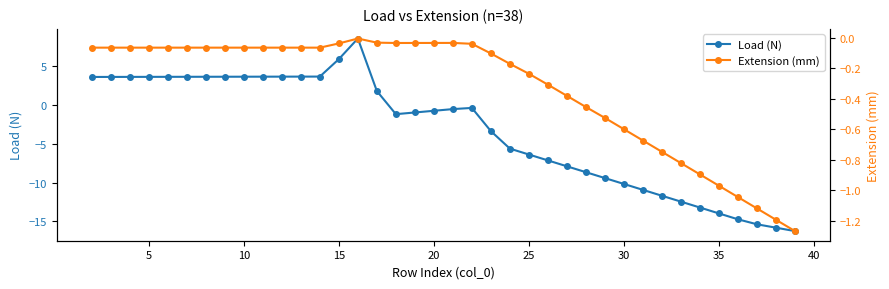

How many interior local valleys does the Extension (mm) series have?

1